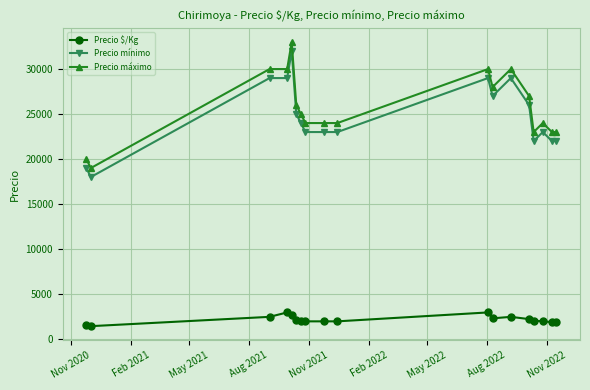

What is the average value of the Precio mínimo series?

24722